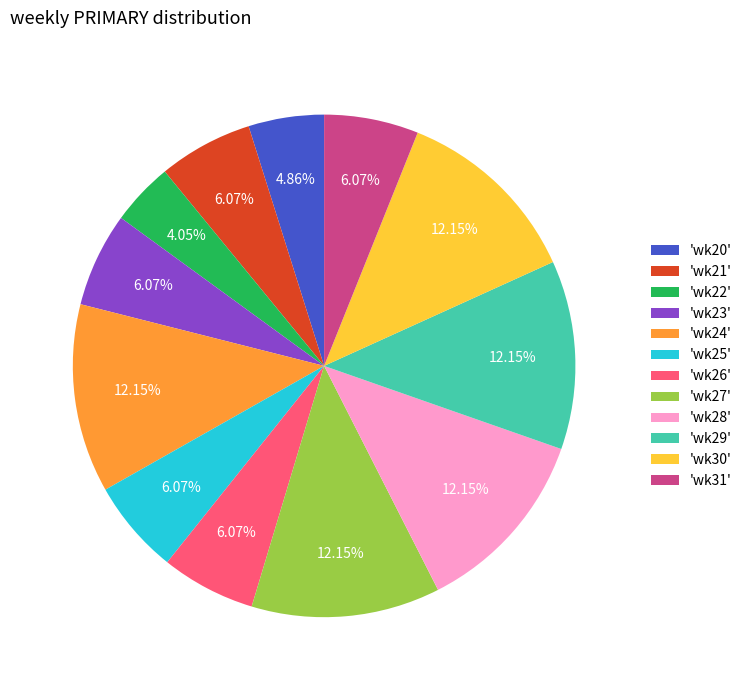

Which category has the smallest portion of the pie?

'wk22'